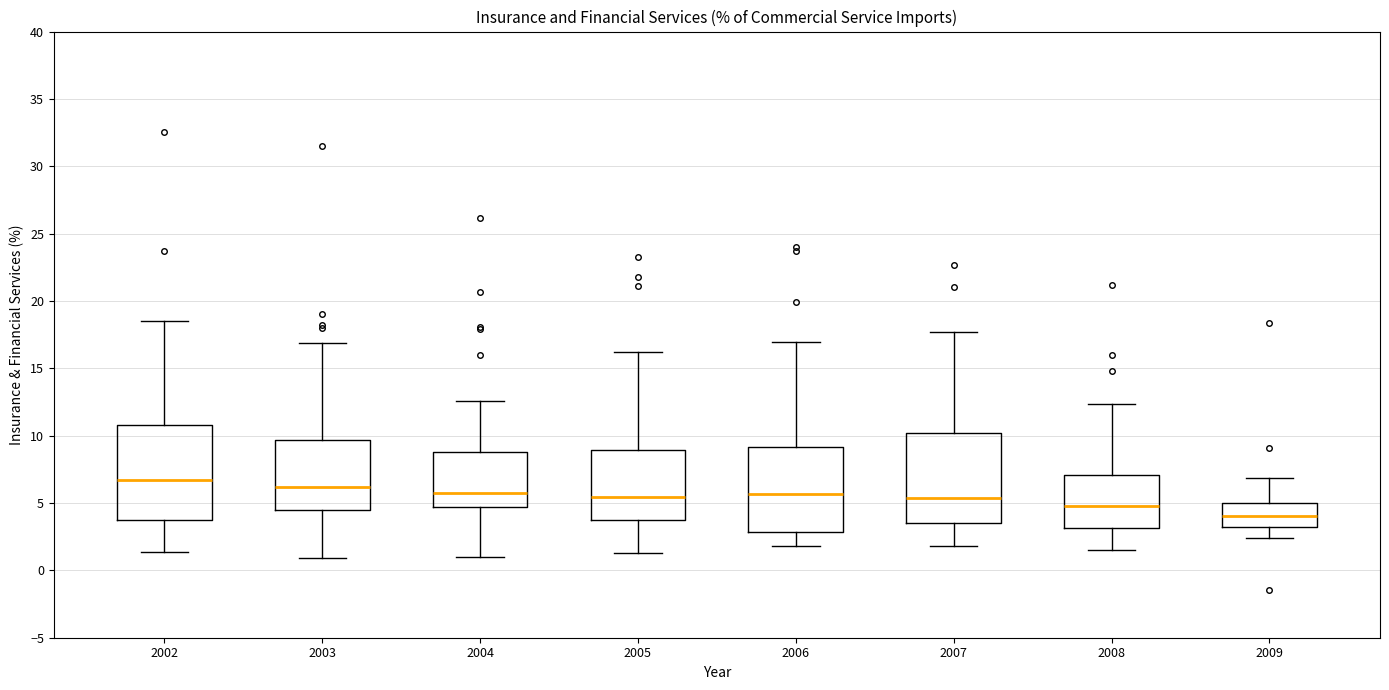

Reading left to right, transcribe this box plot: for each box, give where its median line is, the range the box spans, and where its two whiskers end, as read against the y-axis. The values are not printed on the chart, so give them approximately, as read against the axis.

2002: median 6.5, box 3.5 to 11.0, whiskers 1.5 to 18.5
2003: median 6.0, box 4.5 to 9.5, whiskers 1.0 to 17.0
2004: median 6.0, box 4.5 to 9.0, whiskers 1.0 to 12.5
2005: median 5.5, box 3.5 to 9.0, whiskers 1.5 to 16.0
2006: median 5.5, box 3.0 to 9.0, whiskers 2.0 to 17.0
2007: median 5.5, box 3.5 to 10.0, whiskers 2.0 to 17.5
2008: median 5.0, box 3.0 to 7.0, whiskers 1.5 to 12.5
2009: median 4.0, box 3.0 to 5.0, whiskers 2.5 to 7.0